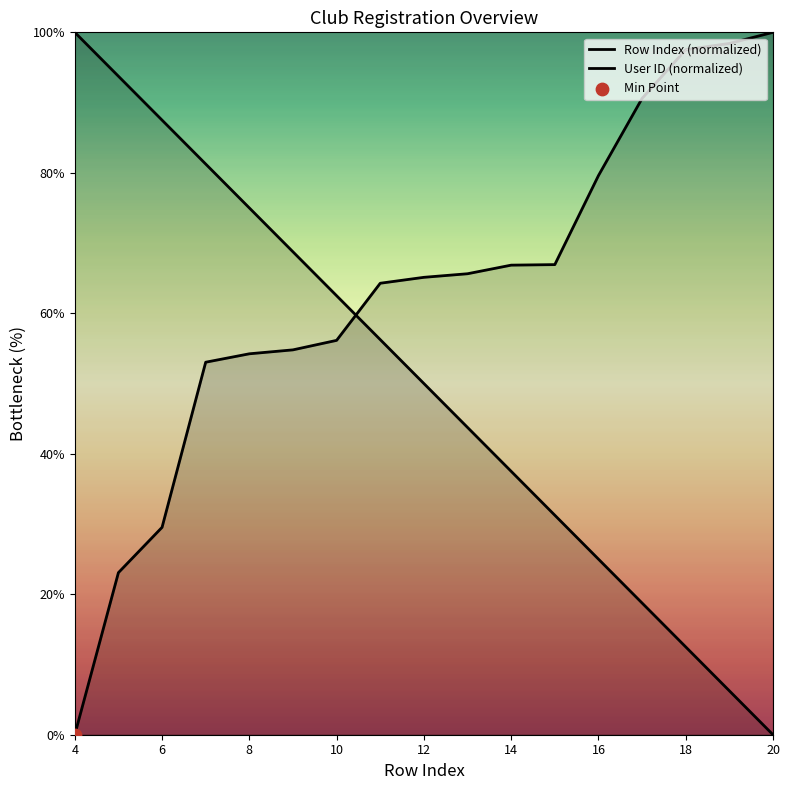

Which series has the widest spread of Y values?

Row Index (normalized)